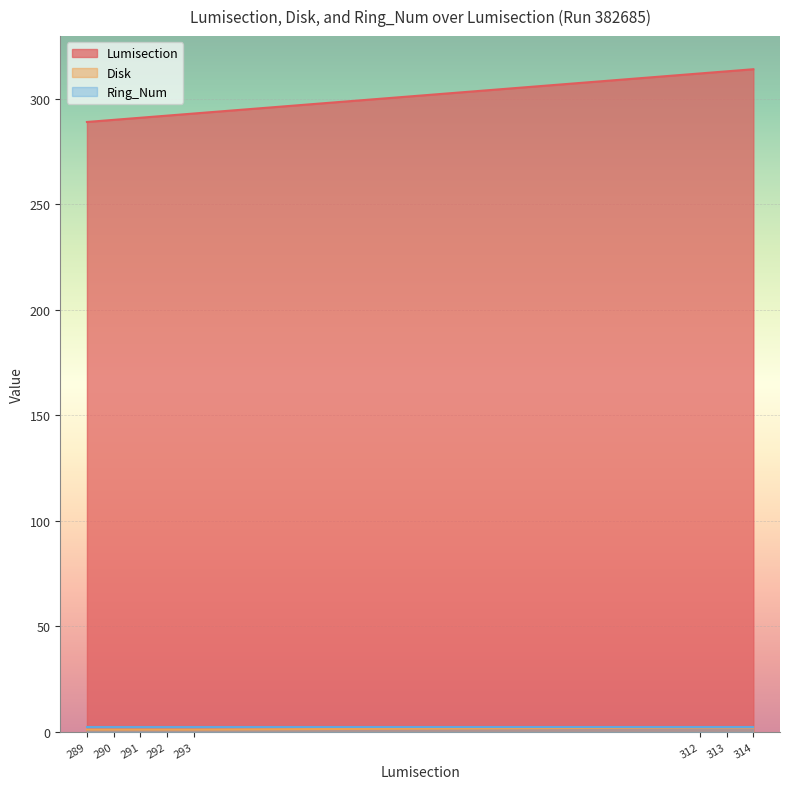

Which series has the largest total across all categories?

Lumisection